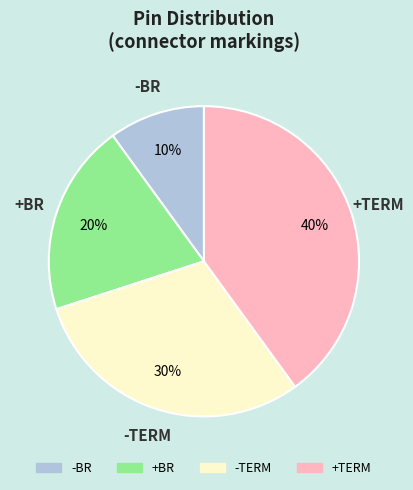

What percentage is the +TERM slice, to the nearest percent?

40%